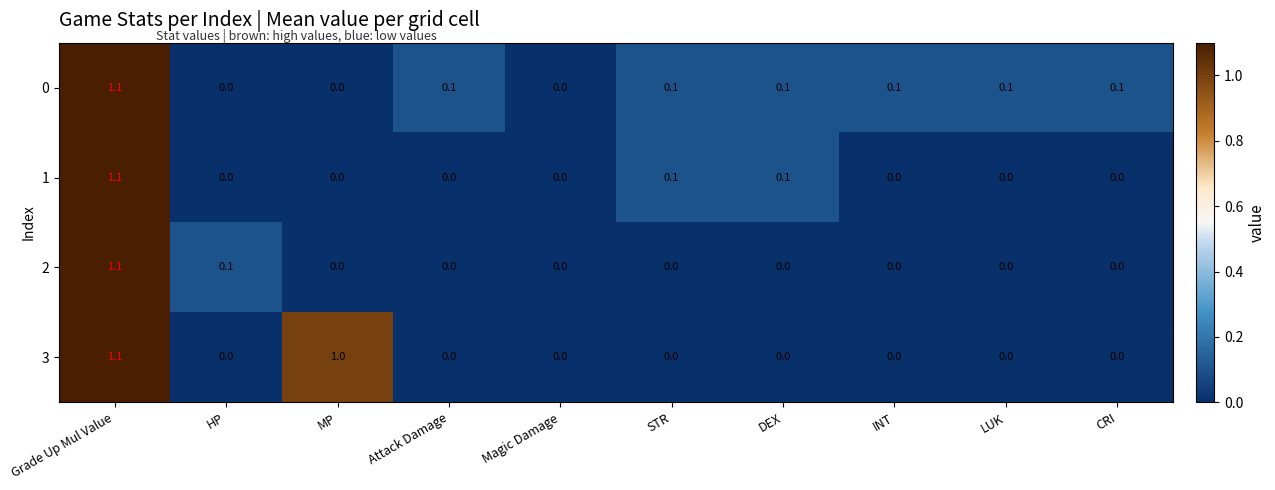

What is the difference between the maximum and minimum values in the 2 series?

1.1